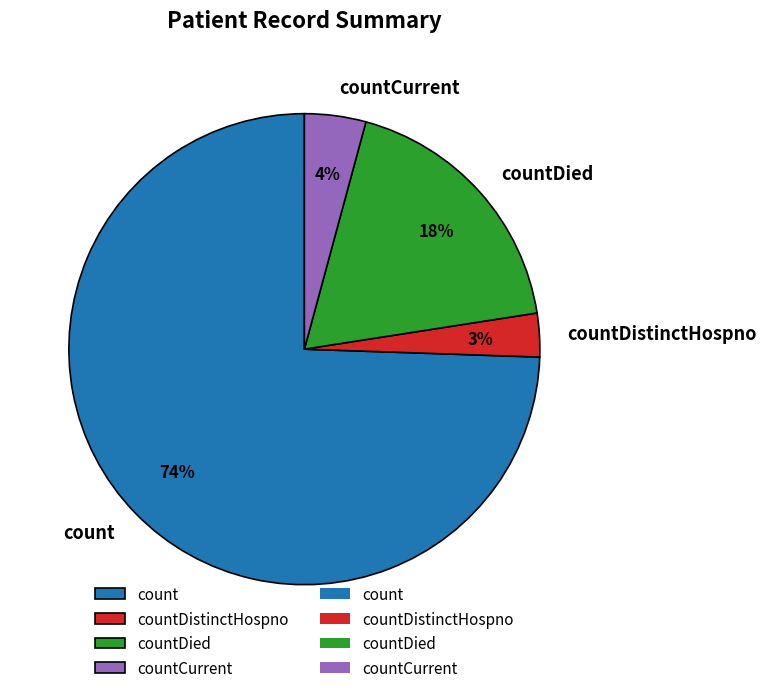

Which slice is the largest?

count